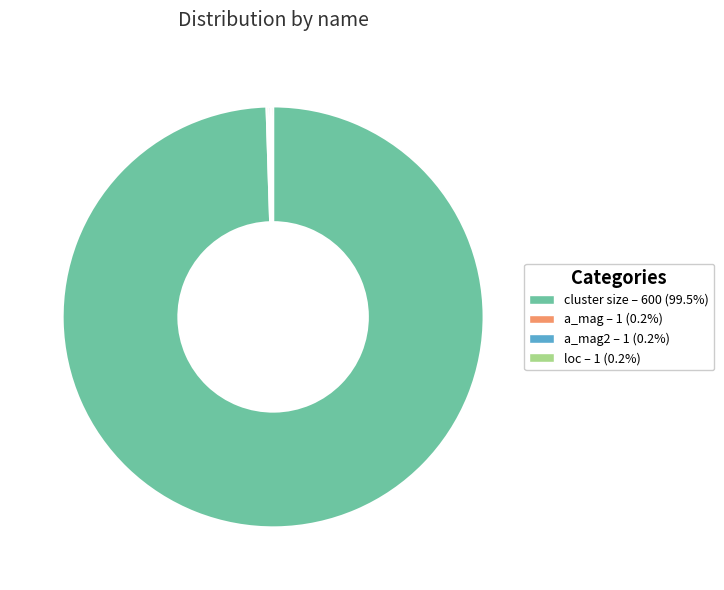

Does any single category account for the majority?

Yes